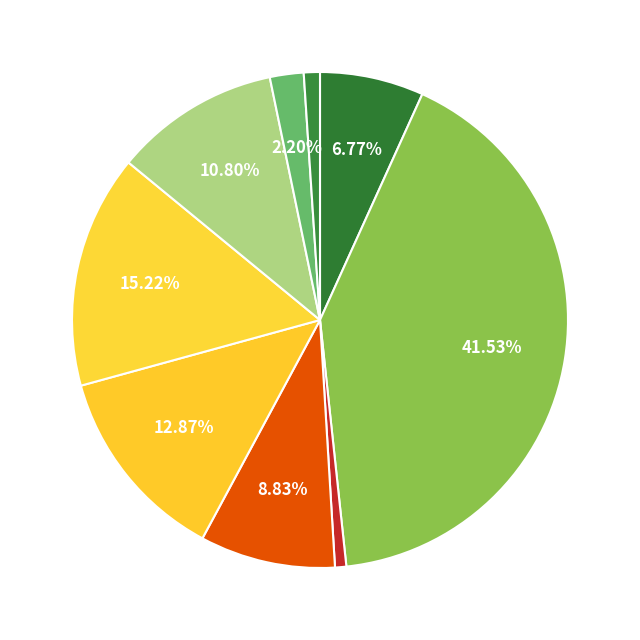

Which slice is the smallest?

Arson